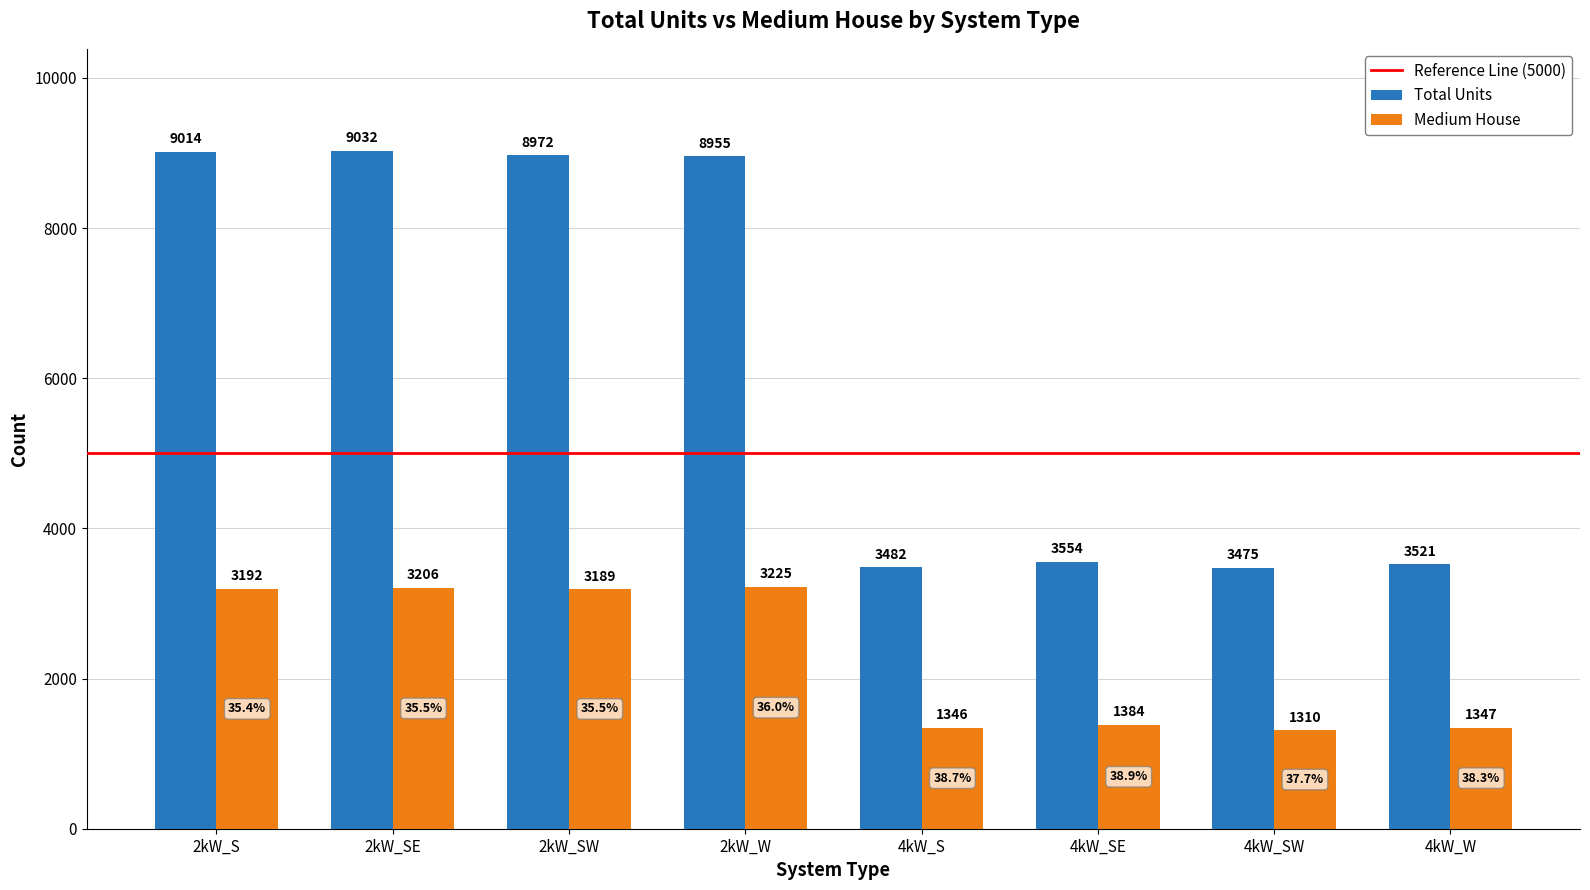

What is the total value across all series at 2kW_SE?

12238